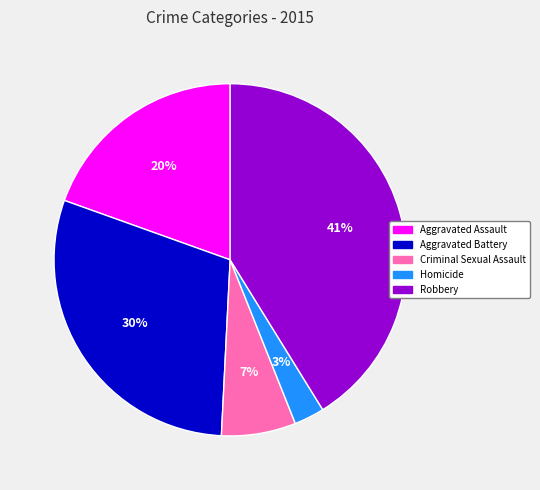

To the nearest percent, what portion does Robbery represent?

41%